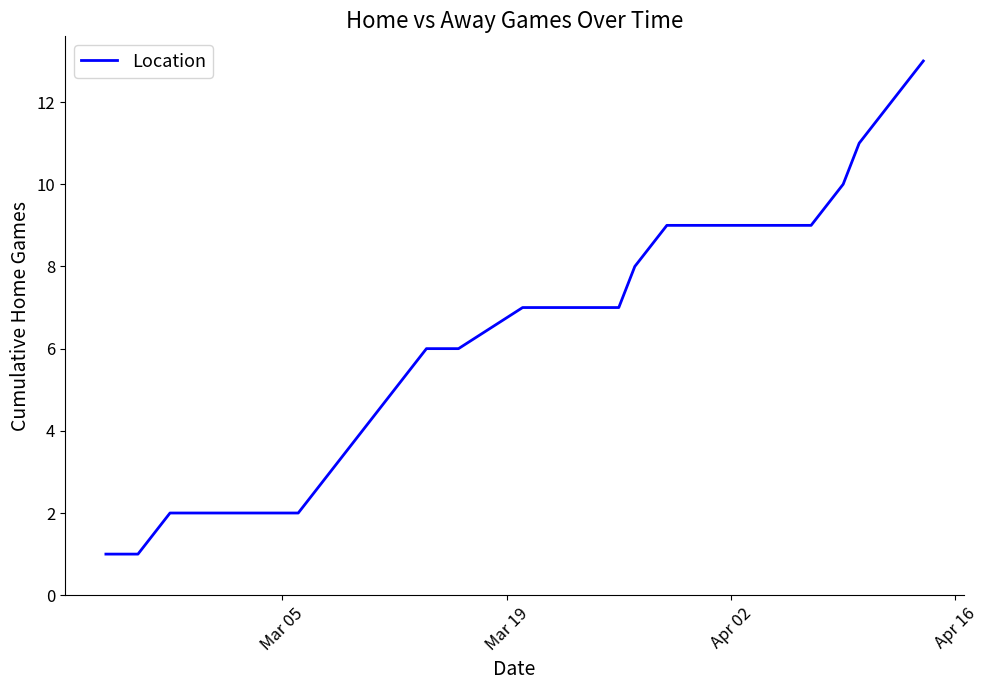

Does the chart have visible grid lines?

No